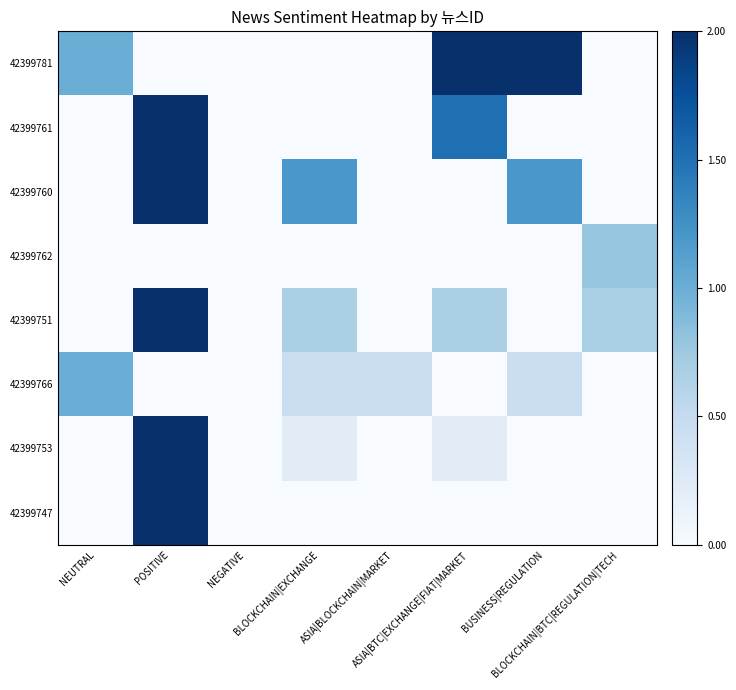

Reading right to left, extract all data points from this chart.

42399781: BLOCKCHAIN|BTC|REGULATION|TECH=0.0	BUSINESS|REGULATION=2.0	ASIA|BTC|EXCHANGE|FIAT|MARKET=2.0	ASIA|BLOCKCHAIN|MARKET=0.0	BLOCKCHAIN|EXCHANGE=0.0	NEGATIVE=0.0	POSITIVE=0.0	NEUTRAL=1.0
42399761: BLOCKCHAIN|BTC|REGULATION|TECH=0.0	BUSINESS|REGULATION=0.0	ASIA|BTC|EXCHANGE|FIAT|MARKET=1.5	ASIA|BLOCKCHAIN|MARKET=0.0	BLOCKCHAIN|EXCHANGE=0.0	NEGATIVE=0.0	POSITIVE=2.0	NEUTRAL=0.0
42399760: BLOCKCHAIN|BTC|REGULATION|TECH=0.0	BUSINESS|REGULATION=1.2	ASIA|BTC|EXCHANGE|FIAT|MARKET=0.0	ASIA|BLOCKCHAIN|MARKET=0.0	BLOCKCHAIN|EXCHANGE=1.2	NEGATIVE=0.0	POSITIVE=2.0	NEUTRAL=0.0
42399762: BLOCKCHAIN|BTC|REGULATION|TECH=0.8	BUSINESS|REGULATION=0.0	ASIA|BTC|EXCHANGE|FIAT|MARKET=0.0	ASIA|BLOCKCHAIN|MARKET=0.0	BLOCKCHAIN|EXCHANGE=0.0	NEGATIVE=0.0	POSITIVE=0.0	NEUTRAL=0.0
42399751: BLOCKCHAIN|BTC|REGULATION|TECH=0.7	BUSINESS|REGULATION=0.0	ASIA|BTC|EXCHANGE|FIAT|MARKET=0.7	ASIA|BLOCKCHAIN|MARKET=0.0	BLOCKCHAIN|EXCHANGE=0.7	NEGATIVE=0.0	POSITIVE=2.0	NEUTRAL=0.0
42399766: BLOCKCHAIN|BTC|REGULATION|TECH=0.0	BUSINESS|REGULATION=0.4	ASIA|BTC|EXCHANGE|FIAT|MARKET=0.0	ASIA|BLOCKCHAIN|MARKET=0.4	BLOCKCHAIN|EXCHANGE=0.4	NEGATIVE=0.0	POSITIVE=0.0	NEUTRAL=1.0
42399753: BLOCKCHAIN|BTC|REGULATION|TECH=0.0	BUSINESS|REGULATION=0.0	ASIA|BTC|EXCHANGE|FIAT|MARKET=0.2	ASIA|BLOCKCHAIN|MARKET=0.0	BLOCKCHAIN|EXCHANGE=0.2	NEGATIVE=0.0	POSITIVE=2.0	NEUTRAL=0.0
42399747: BLOCKCHAIN|BTC|REGULATION|TECH=0.0	BUSINESS|REGULATION=0.0	ASIA|BTC|EXCHANGE|FIAT|MARKET=0.0	ASIA|BLOCKCHAIN|MARKET=0.0	BLOCKCHAIN|EXCHANGE=0.0	NEGATIVE=0.0	POSITIVE=2.0	NEUTRAL=0.0